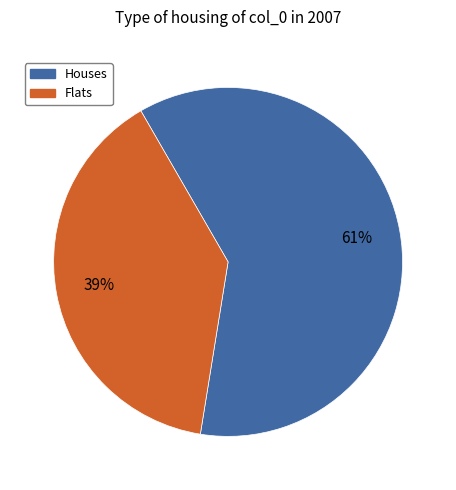

Does any single category account for the majority?

Yes